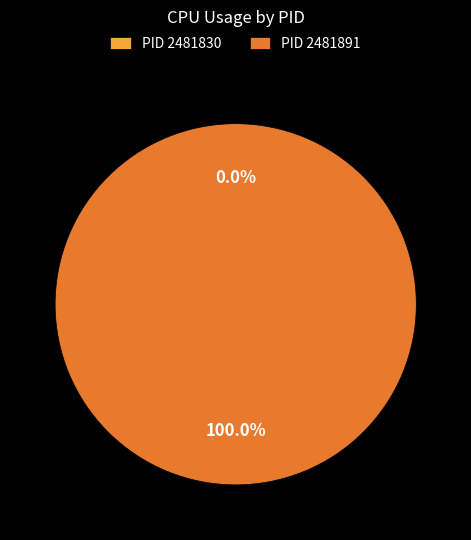

What is the majority slice?

2481891